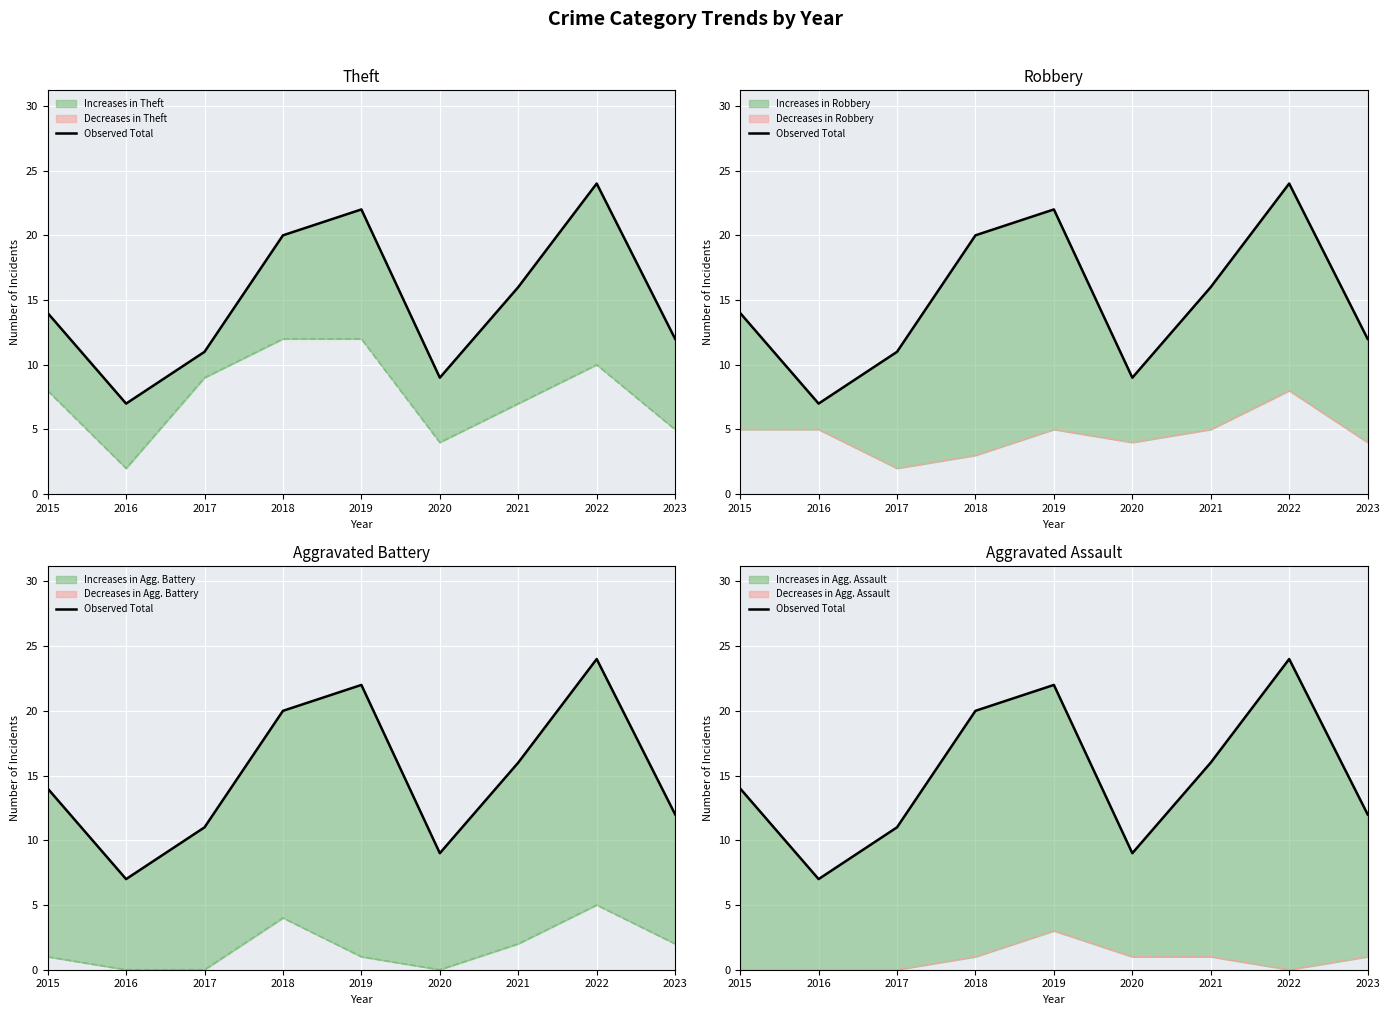

The value at 2016 is 10. True or false?

False